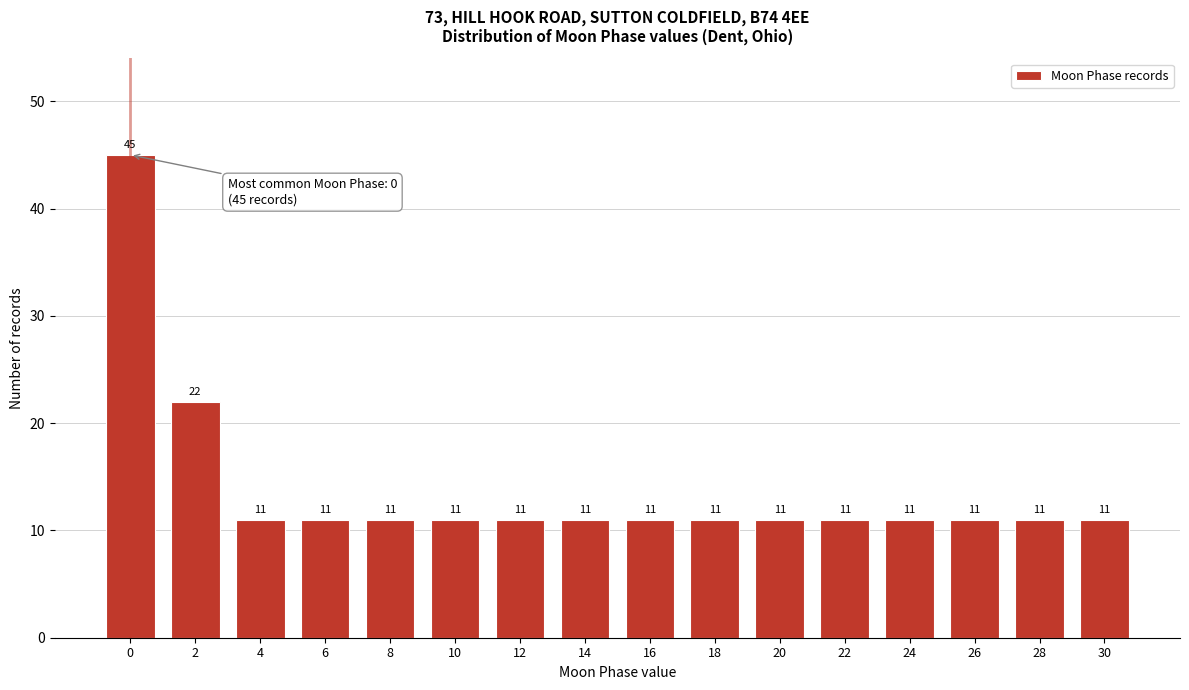

Reading right to left, transcribe all the data shown in this chart.

30=11	28=11	26=11	24=11	22=11	20=11	18=11	16=11	14=11	12=11	10=11	8=11	6=11	4=11	2=22	0=45